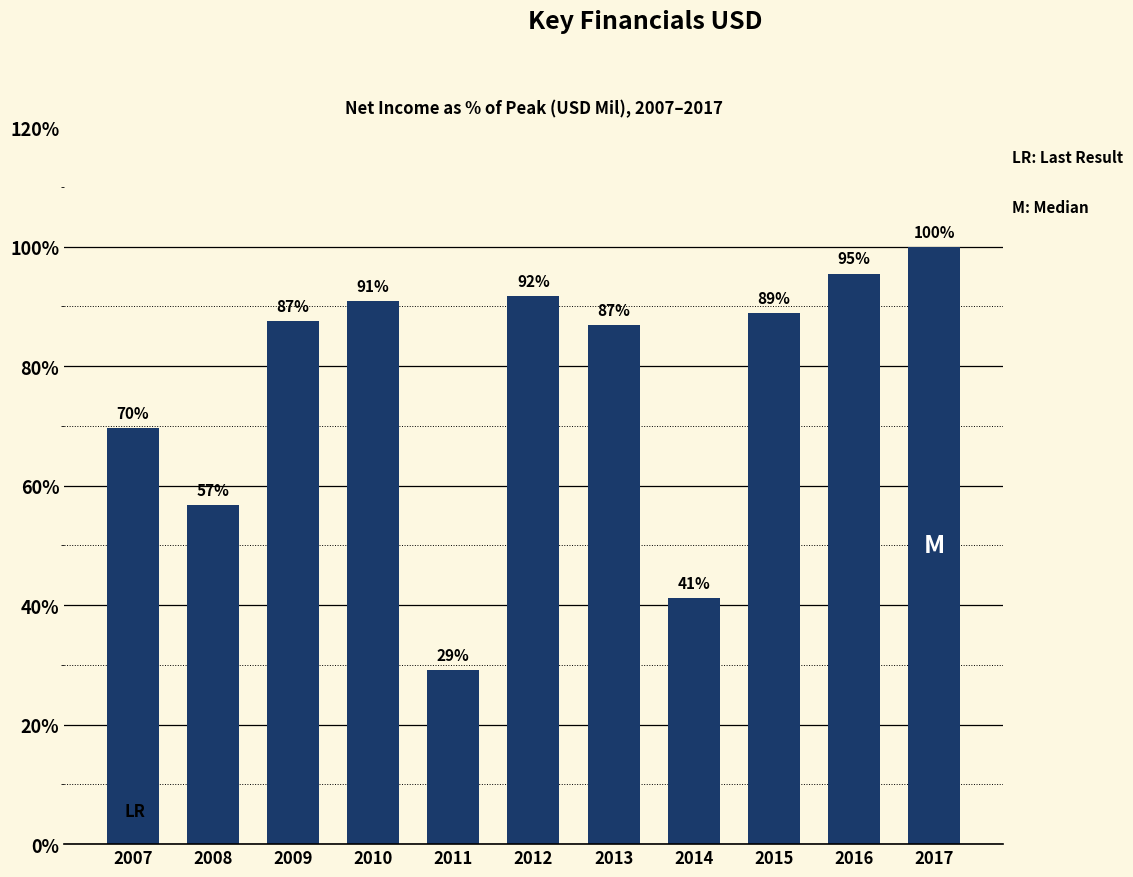

True or false: the data shows 87.5 at 2009.

True